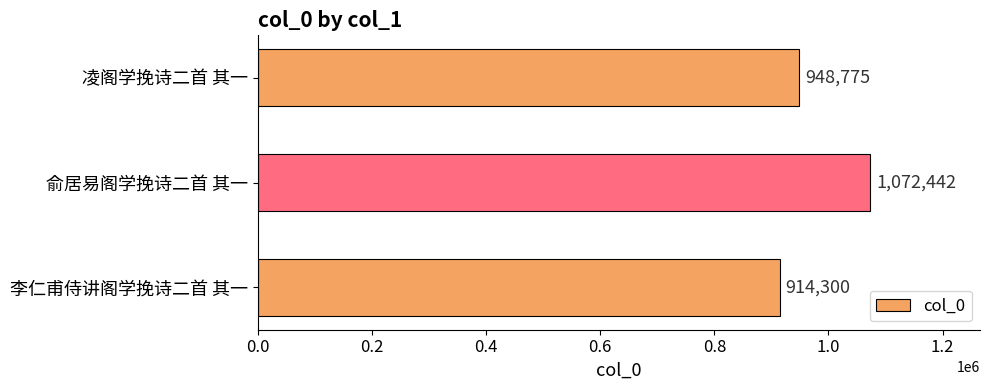

What is the smallest value displayed?

914300